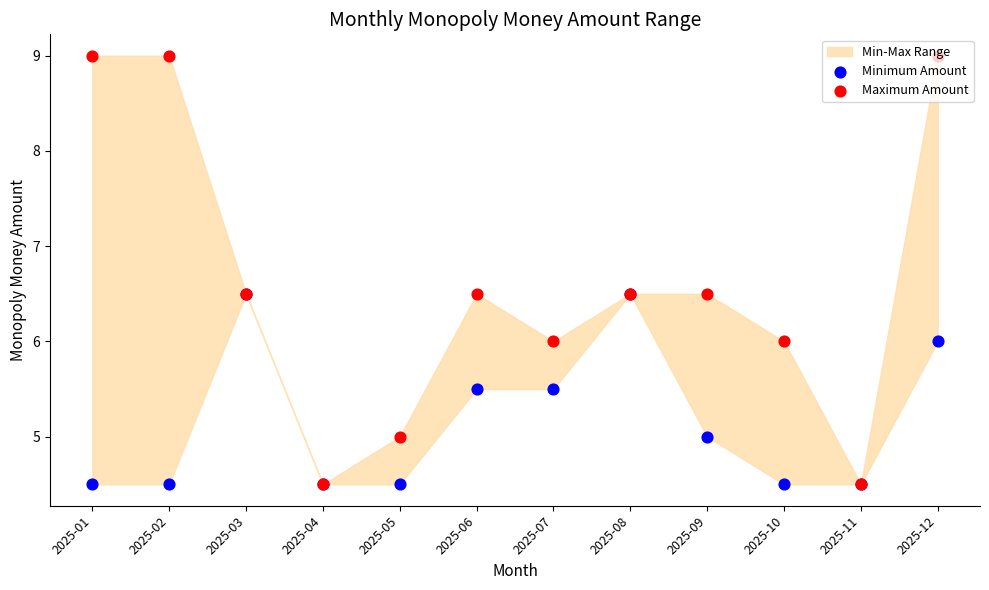

Is the value of Minimum Amount at 2025-09 greater than the value of Maximum Amount at 2025-11?

Yes